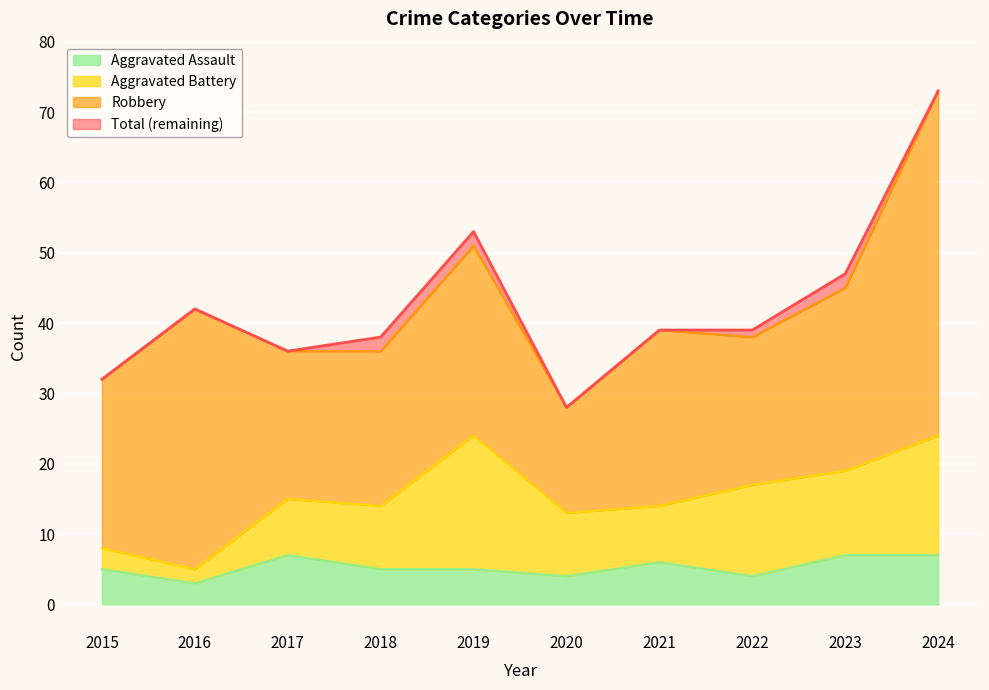

Count the Aggravated Assault values in the range 4 to 7.

9